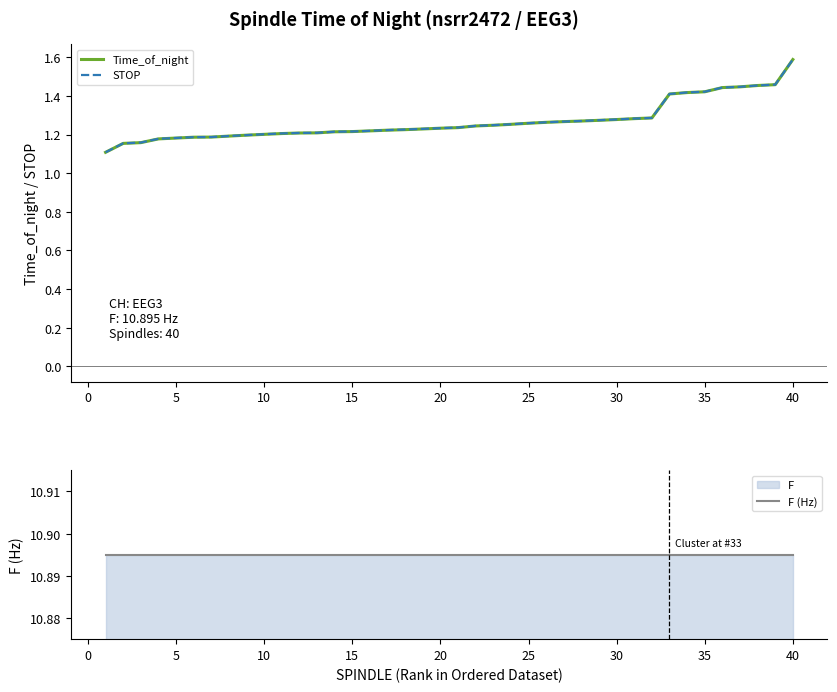

The Time_of_night series shows 0.4 at 5. True or false?

False